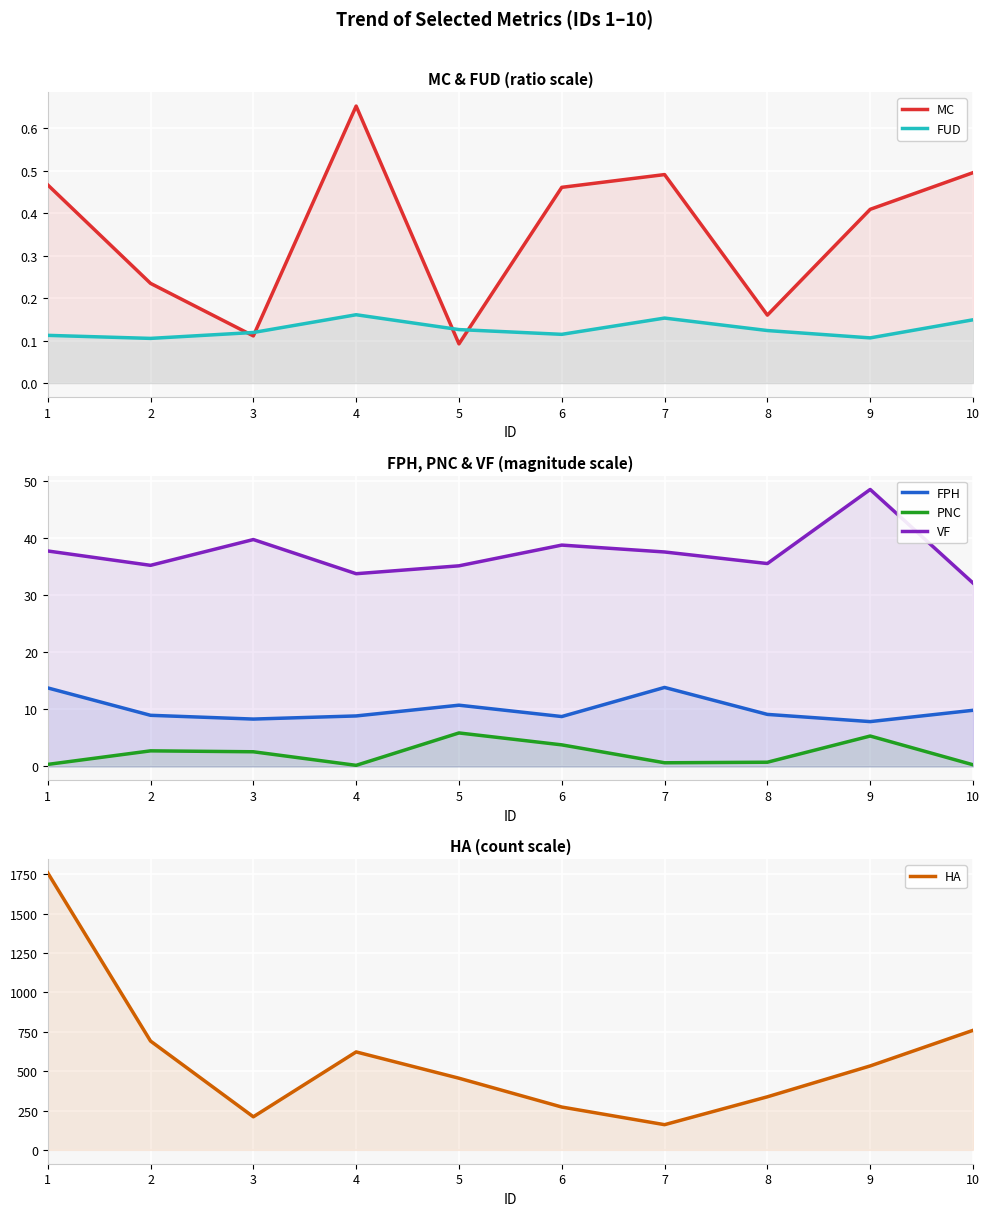

True or false: PNC and FPH cross at least once.

False